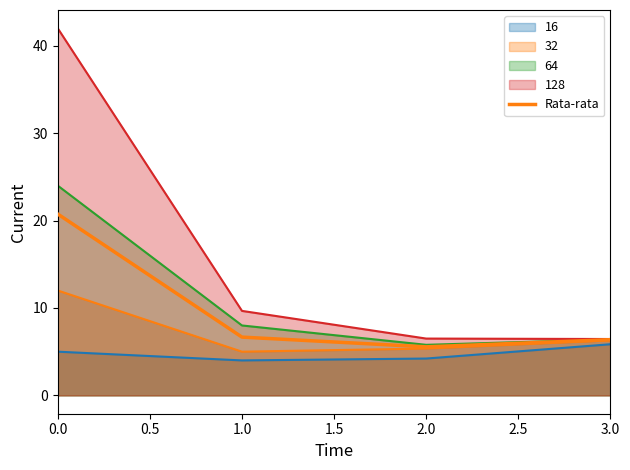

What position from the left is 3.0?

4